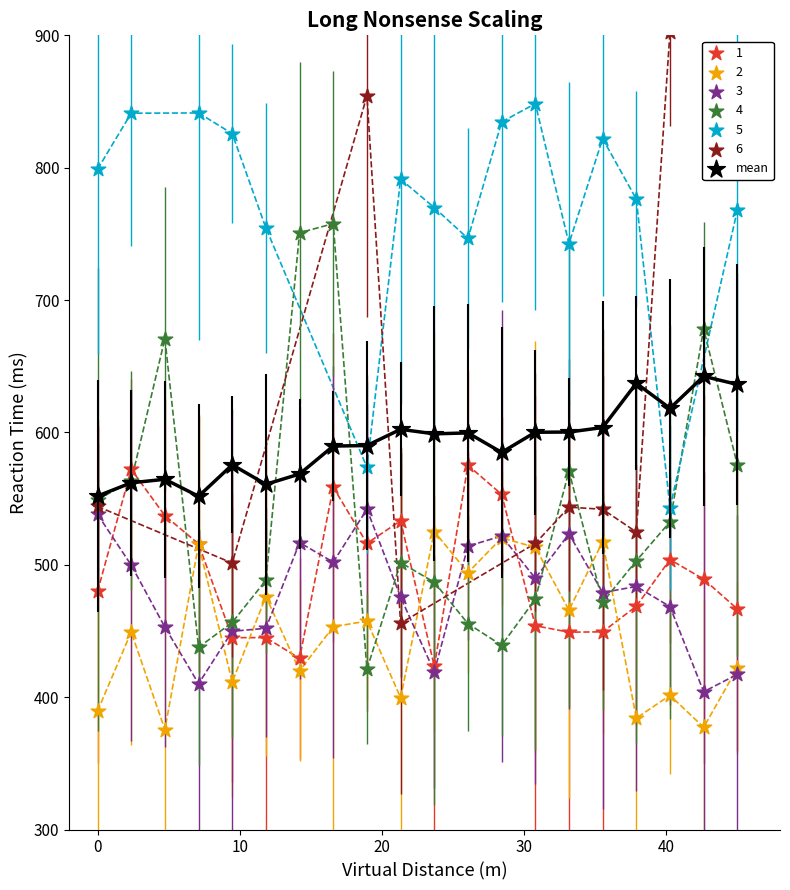

Which series contains the highest Y value?

6